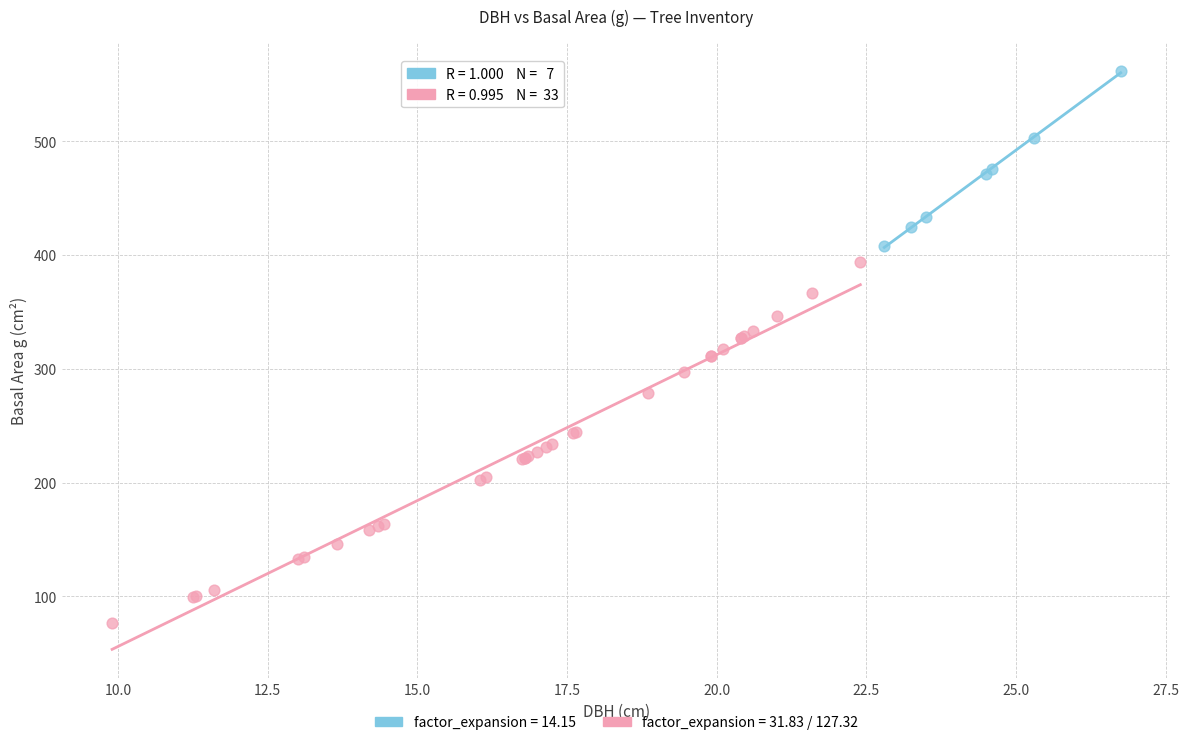

Which series contains the lowest Y value?

factor_expansion = 31.83 / 127.32